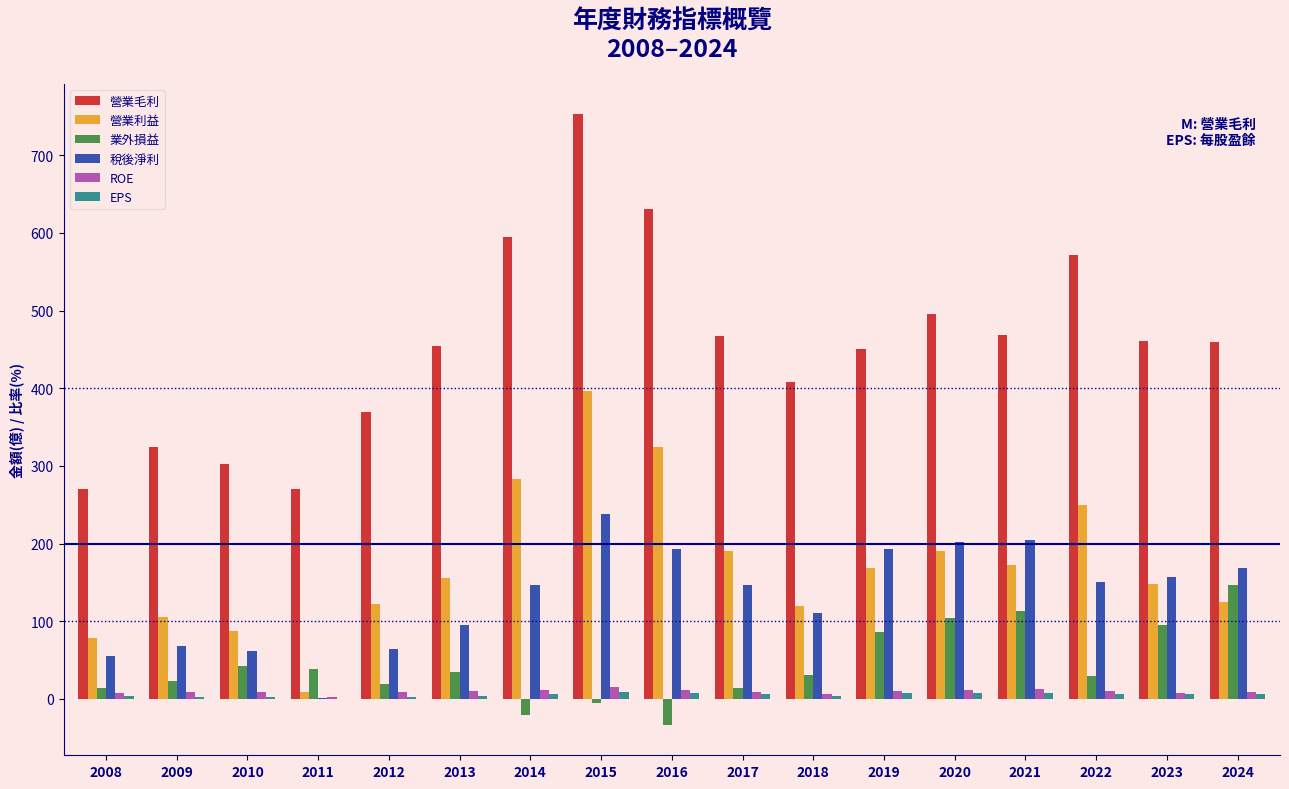

Which series has the largest range (max minus min)?

營業毛利